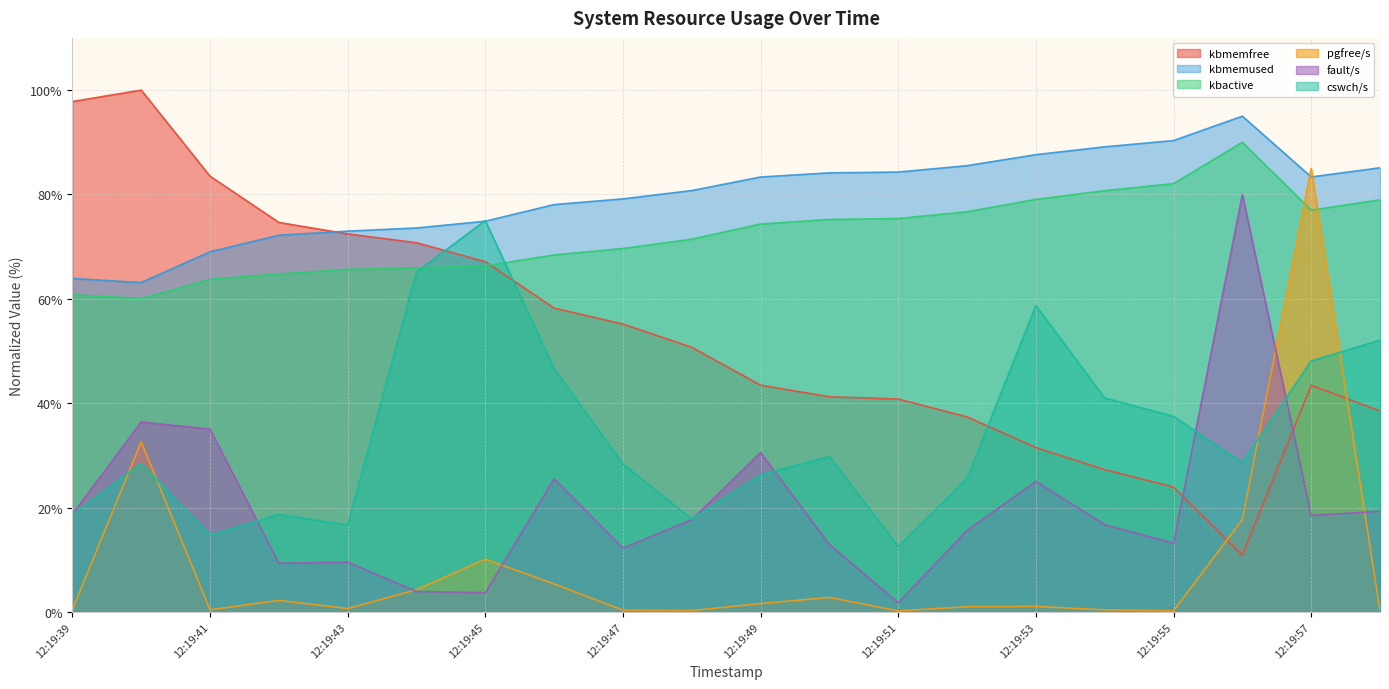

Between 12:19:53 and 12:19:42, which is larger?

12:19:42